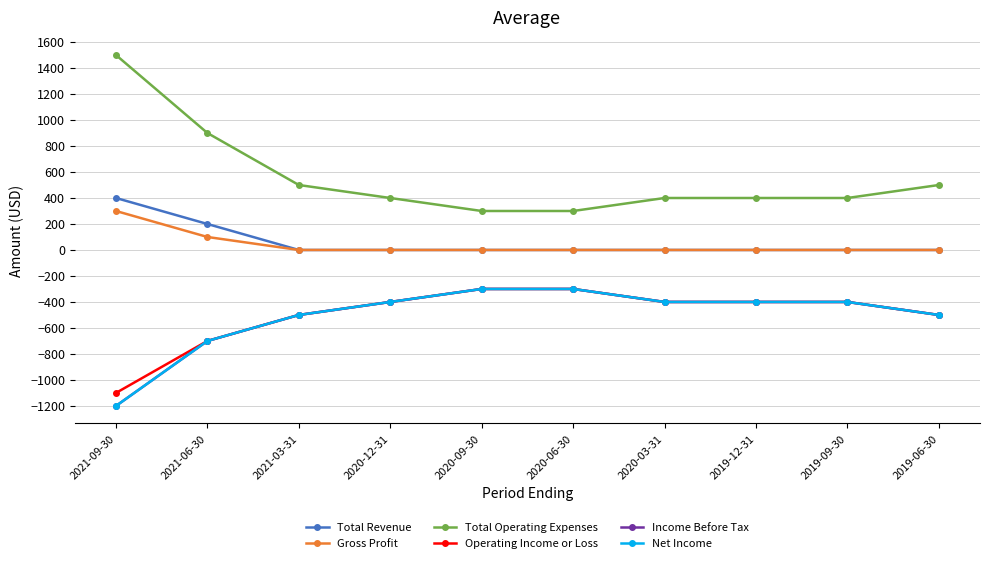

What is the approximate value of Total Operating Expenses at 2019-09-30, to the nearest 10?

400